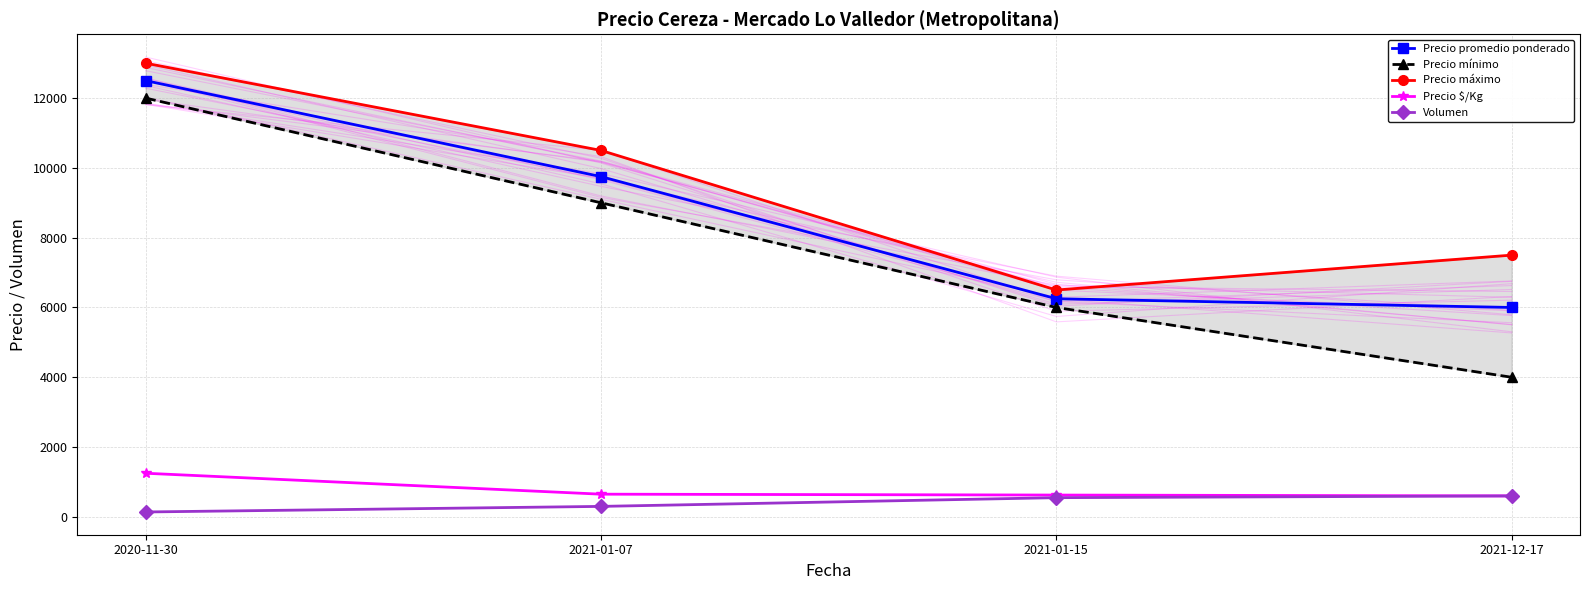

Where does the Precio $/Kg series first go above 650?

2020-11-30